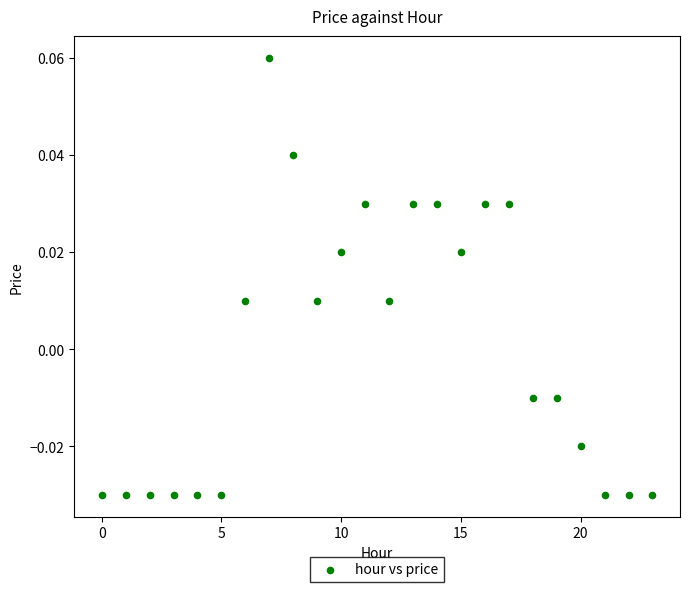

Count the number of points in this scatter plot.

24